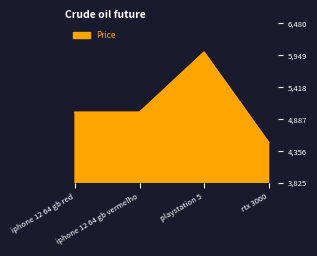

What position from the left is iphone 12 64 gb vermelho?

2